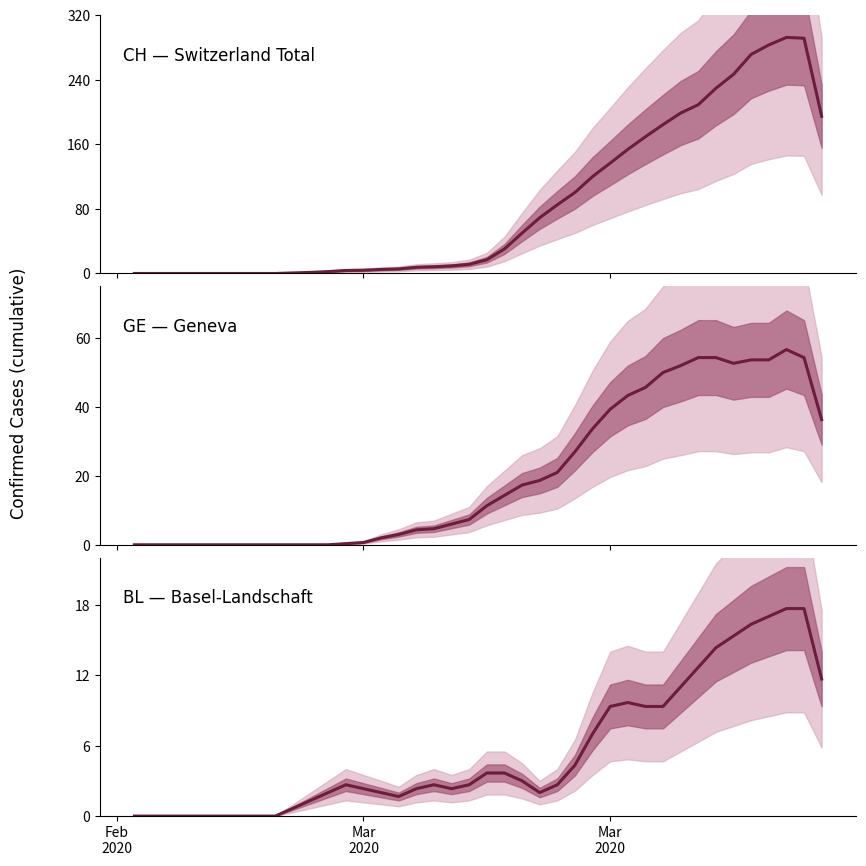

Is it true that GE equals -22.2 at 8?

False